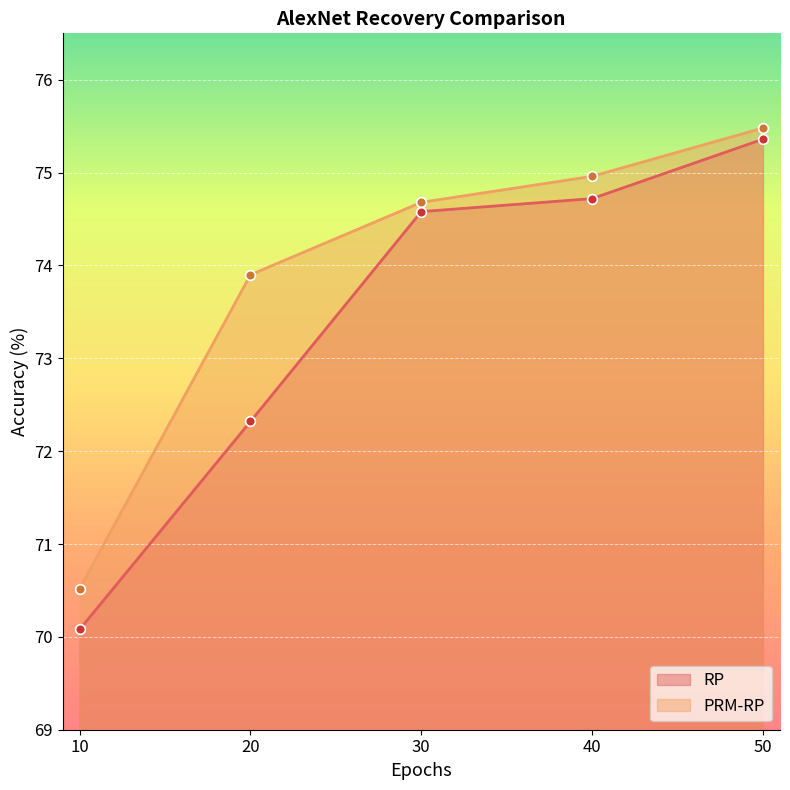

What is the total value across all series at 40?

149.7